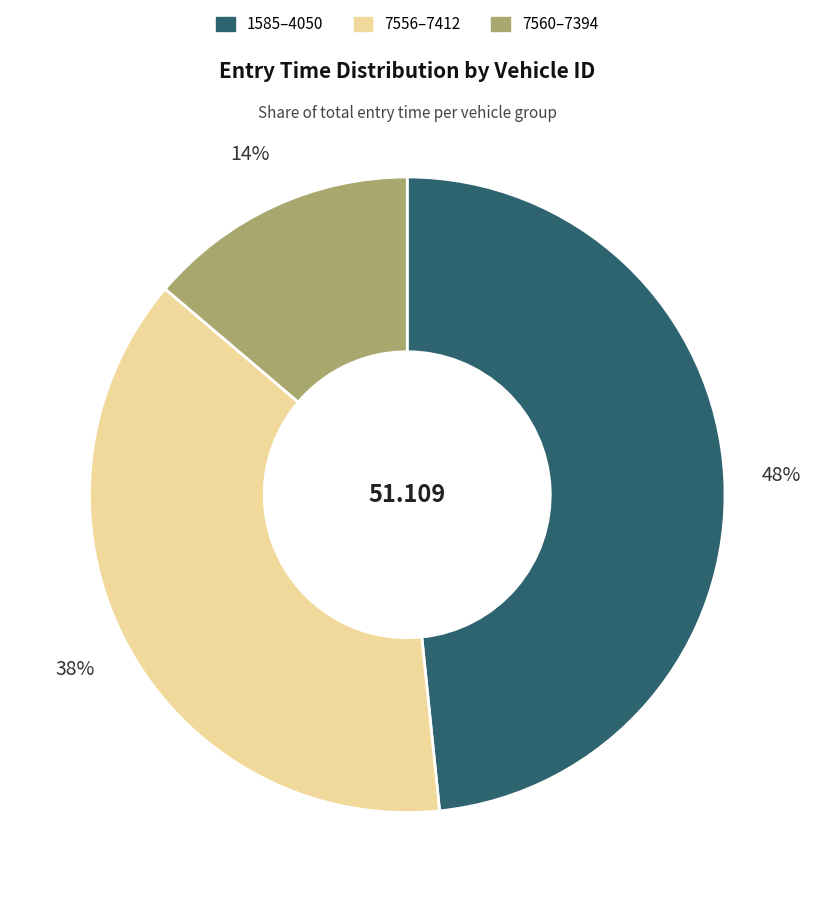

Is there a majority slice in this chart?

No